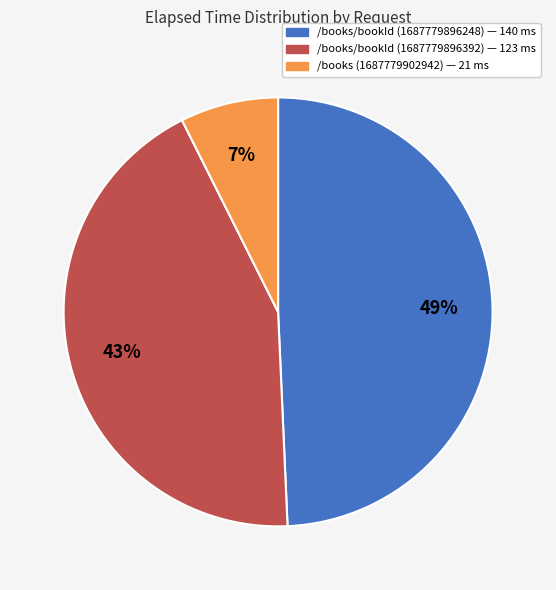

Do /books/bookId (1687779896392) and /books (1687779902942) together represent more than half of the pie?

Yes